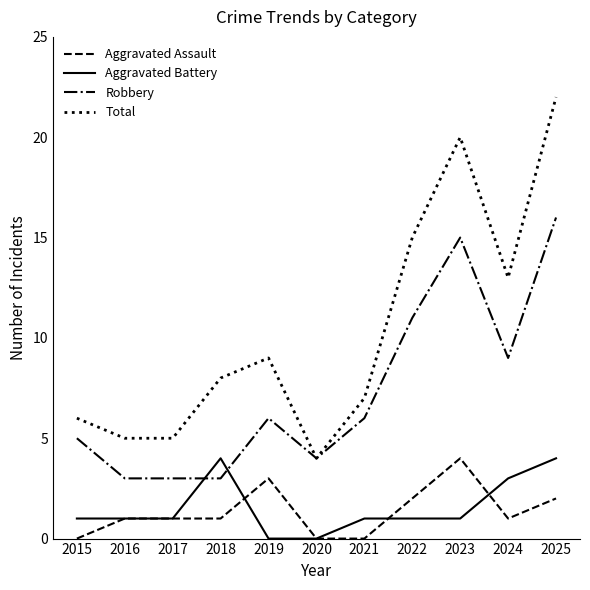

Does the chart have visible grid lines?

No